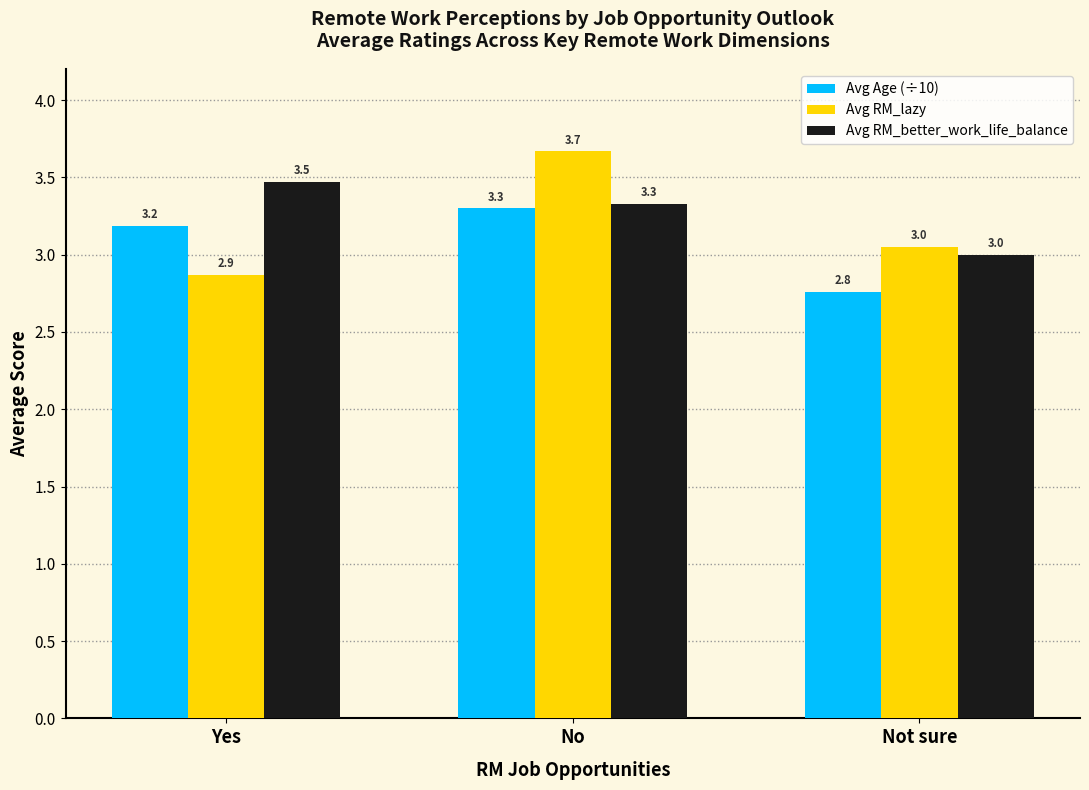

Count the number of categories in the chart.

3